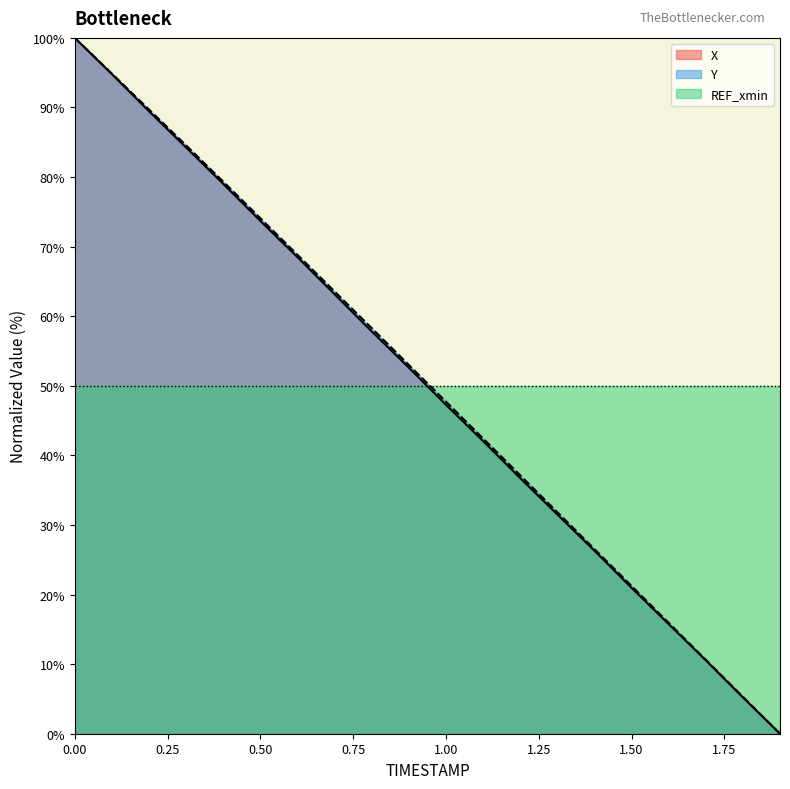

True or false: REF_xmin has a value of 87.1 at 0.00.

False